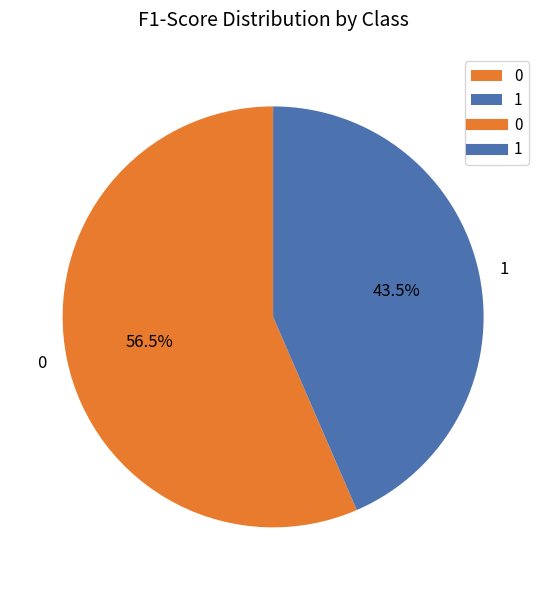

Which category has the smallest portion of the pie?

1